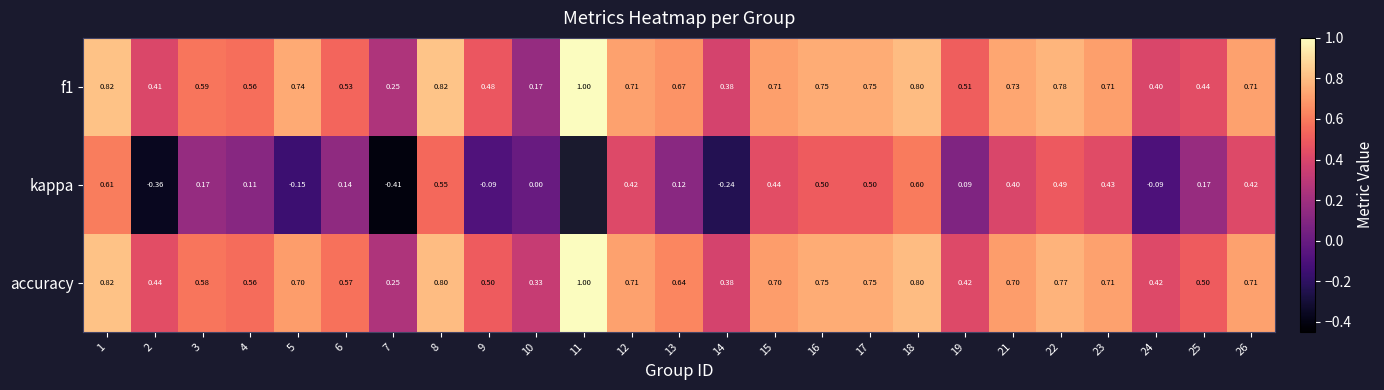

Count the number of data series in this chart.

3